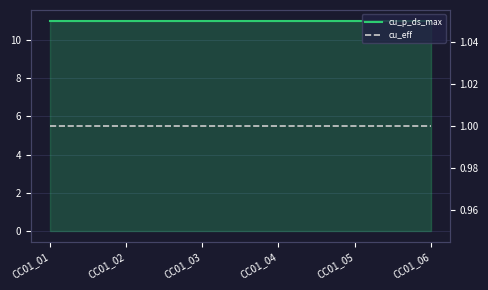

Which series has the largest range (max minus min)?

cu_p_ds_max